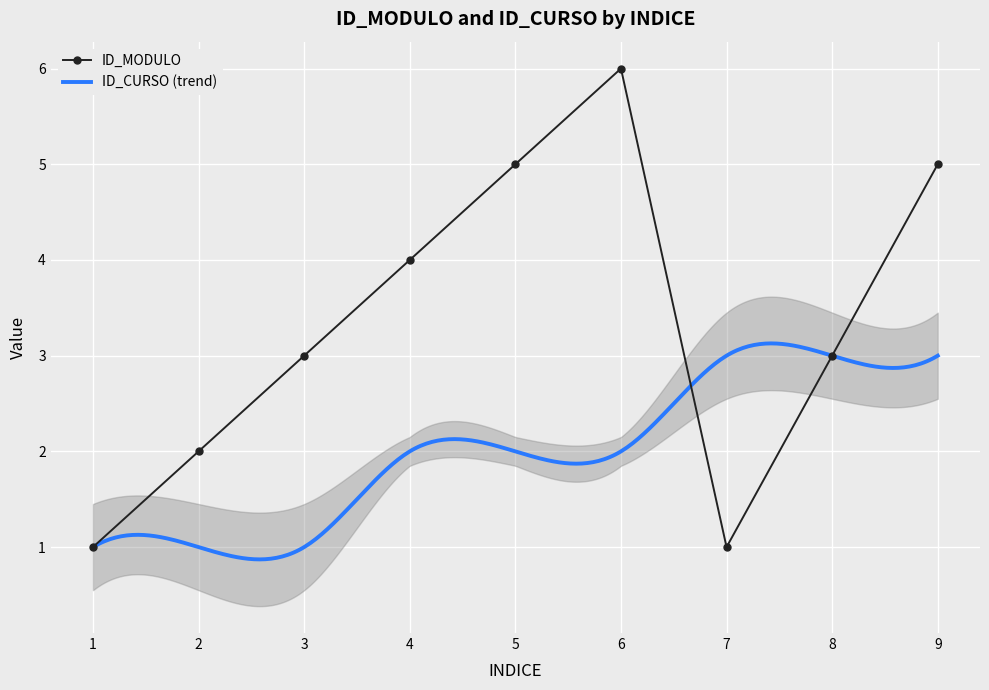

Count the values in the range 2 to 5.

6